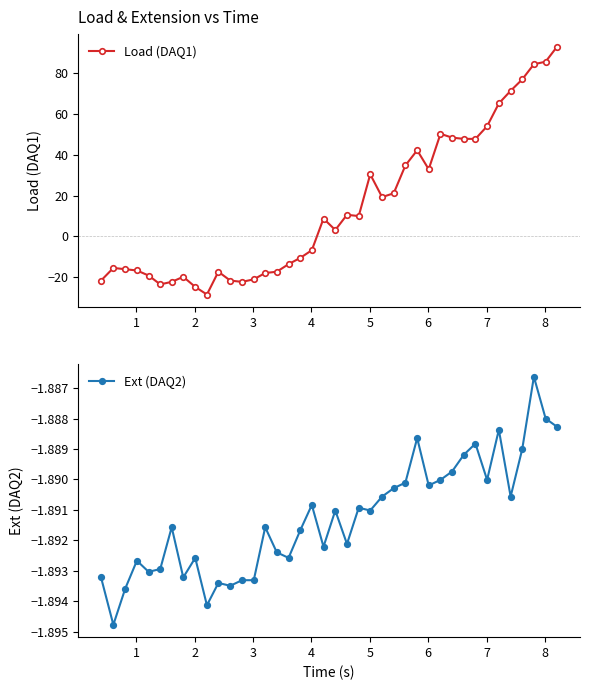

What is the value of the Load (DAQ1) point at the 19th from the left?

-6.8